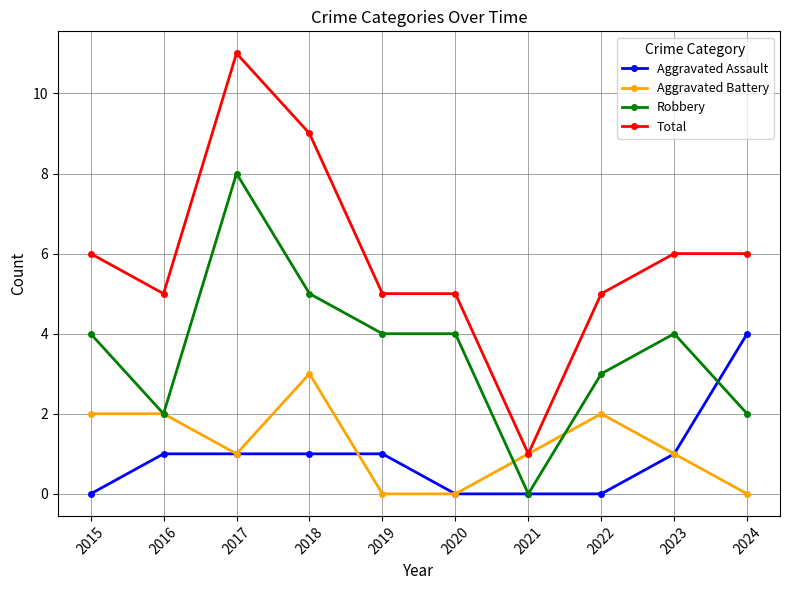

Which series has the largest range (max minus min)?

Total